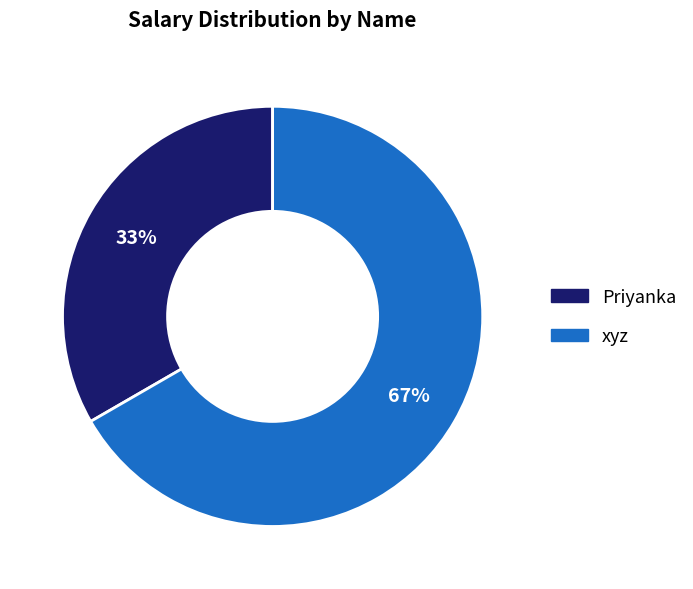

Does xyz represent more than half of the total?

Yes